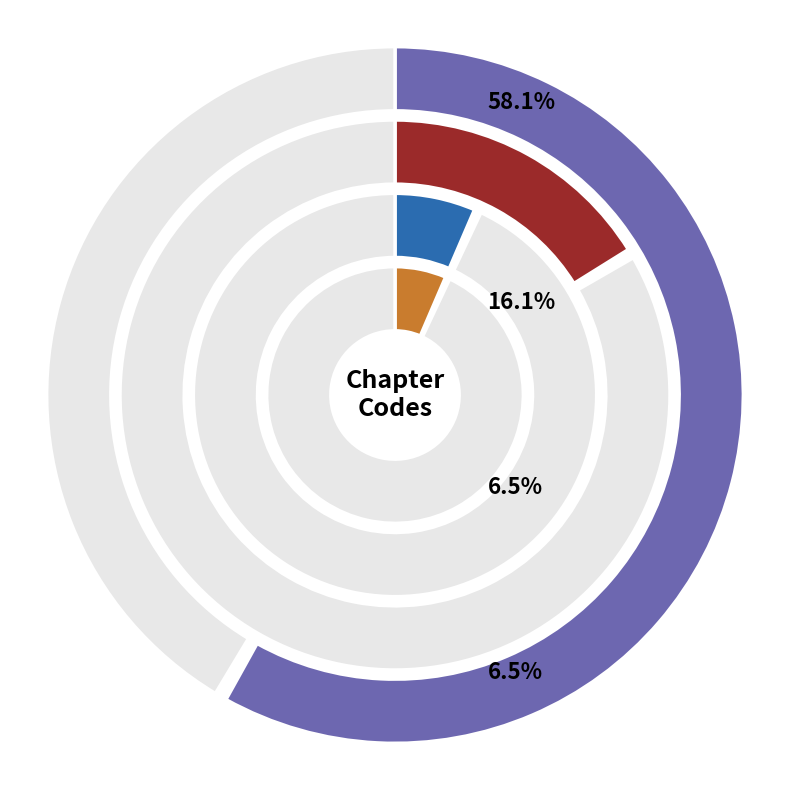

Which has a higher value, A or C?

A